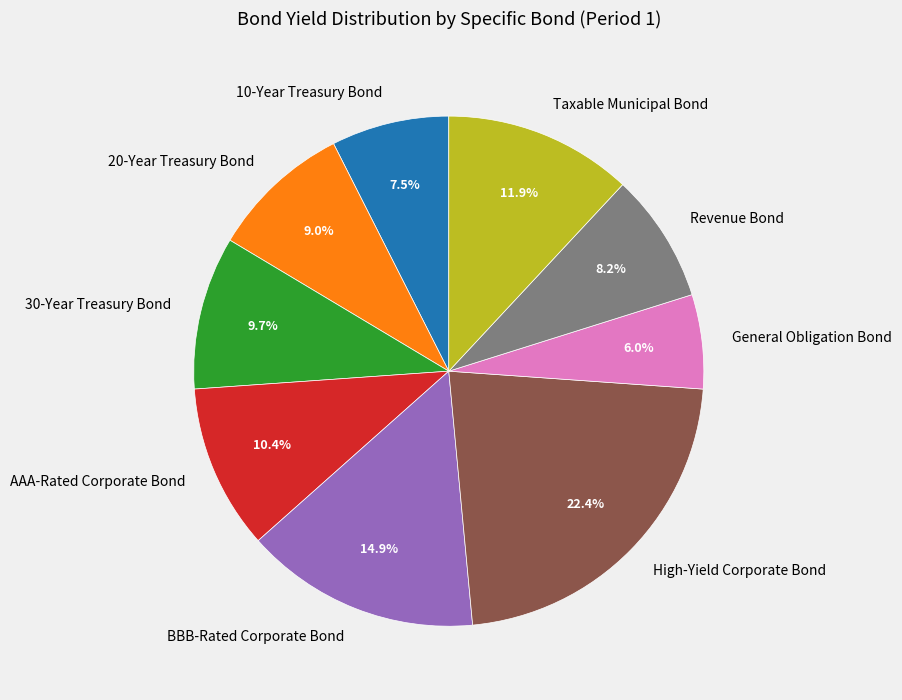

True or false: General Obligation Bond accounts for 1% of the total.

False